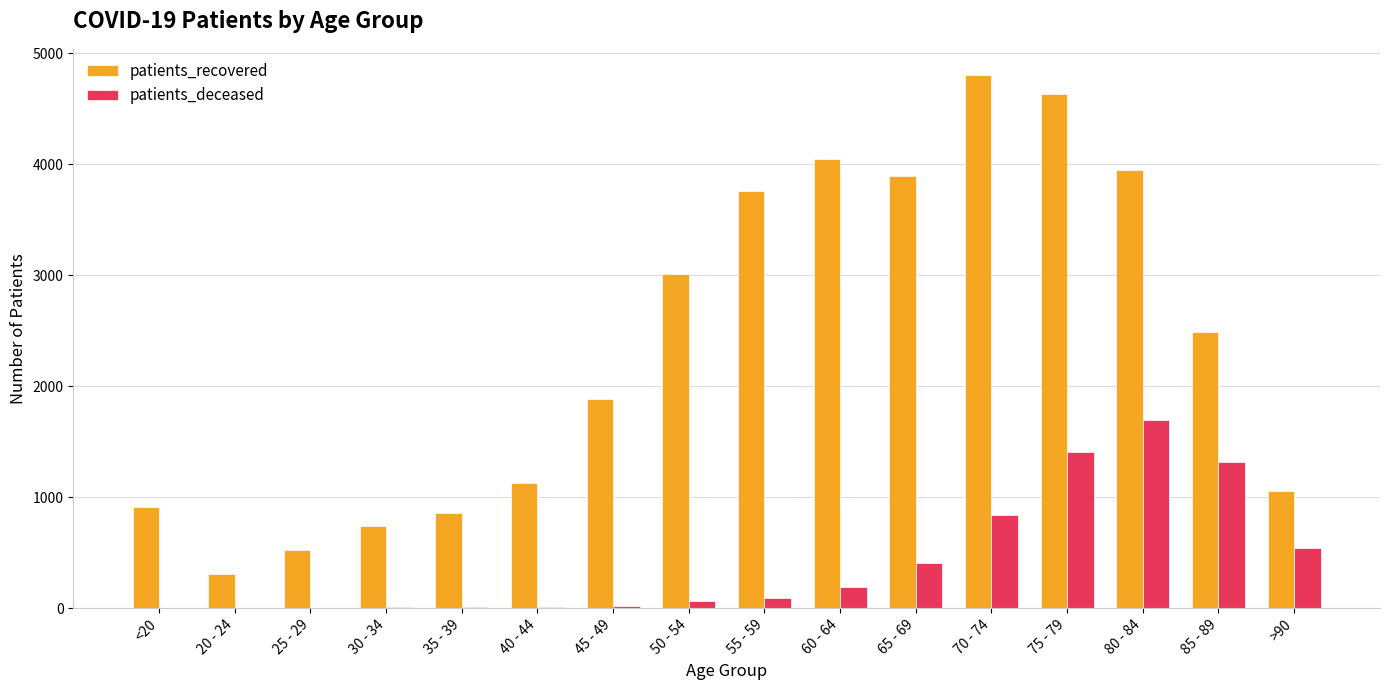

What is the greatest value displayed?

4799